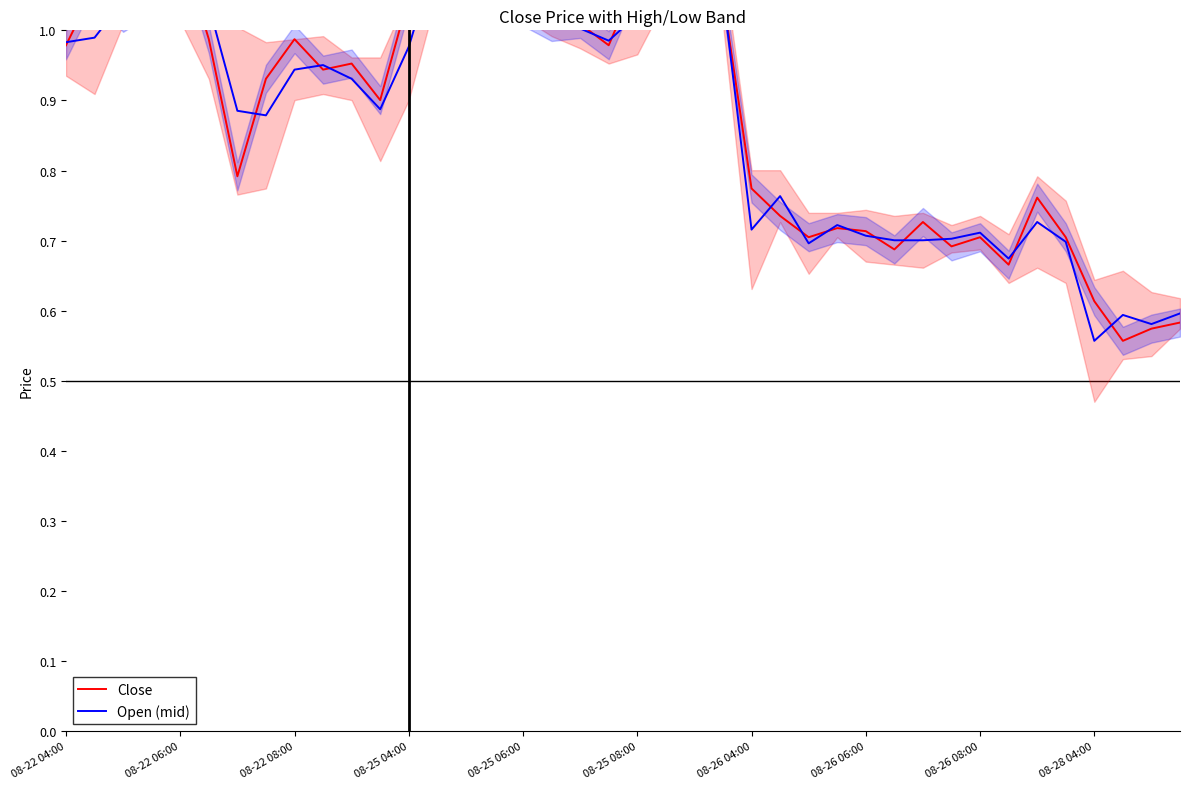

What position from the left is 30?

31